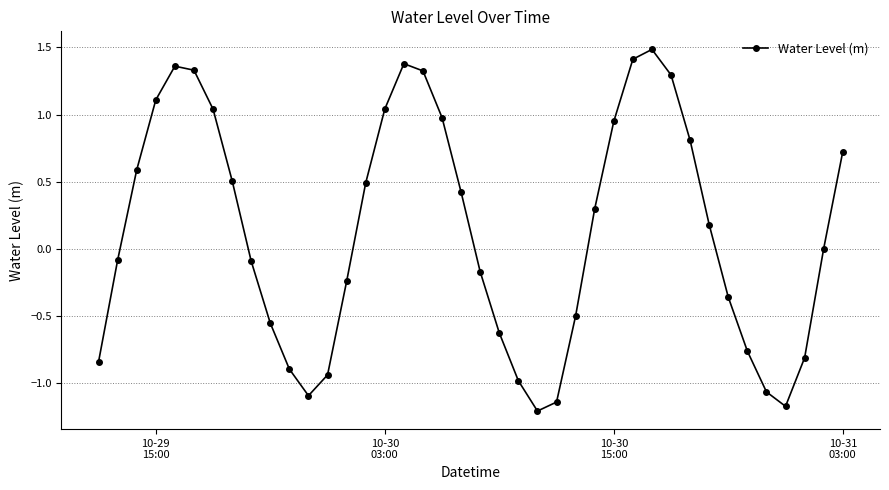

What is the maximum value shown in the chart?

1.5